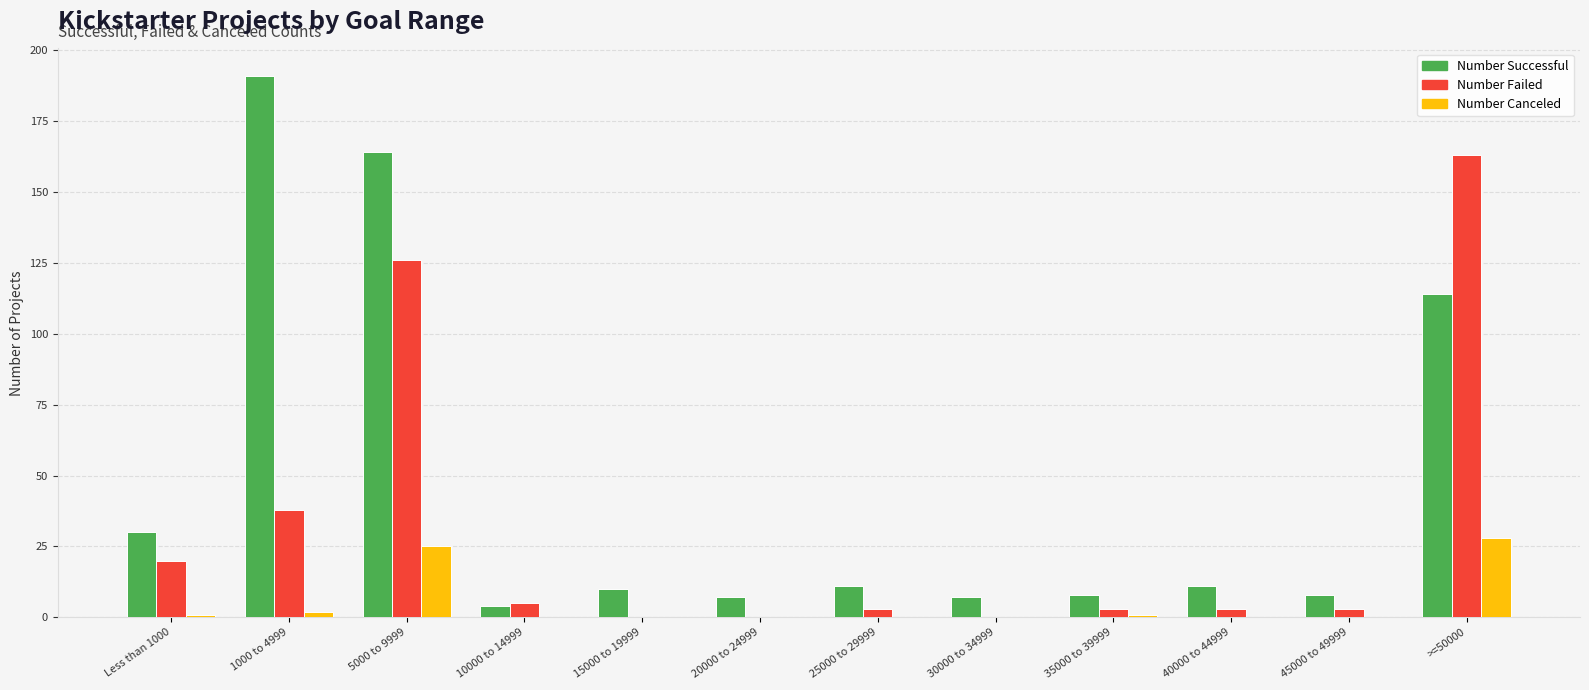

Does the chart contain stacked bars?

No